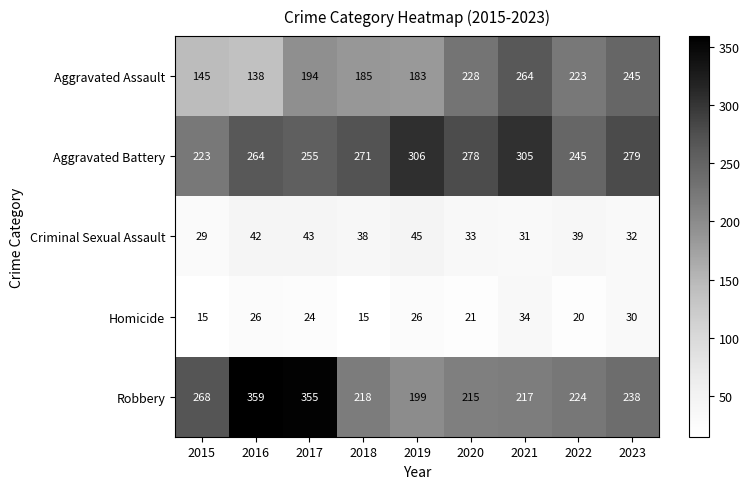

Rank the series by their maximum value, from highest to lowest.

Robbery, Aggravated Battery, Aggravated Assault, Criminal Sexual Assault, Homicide